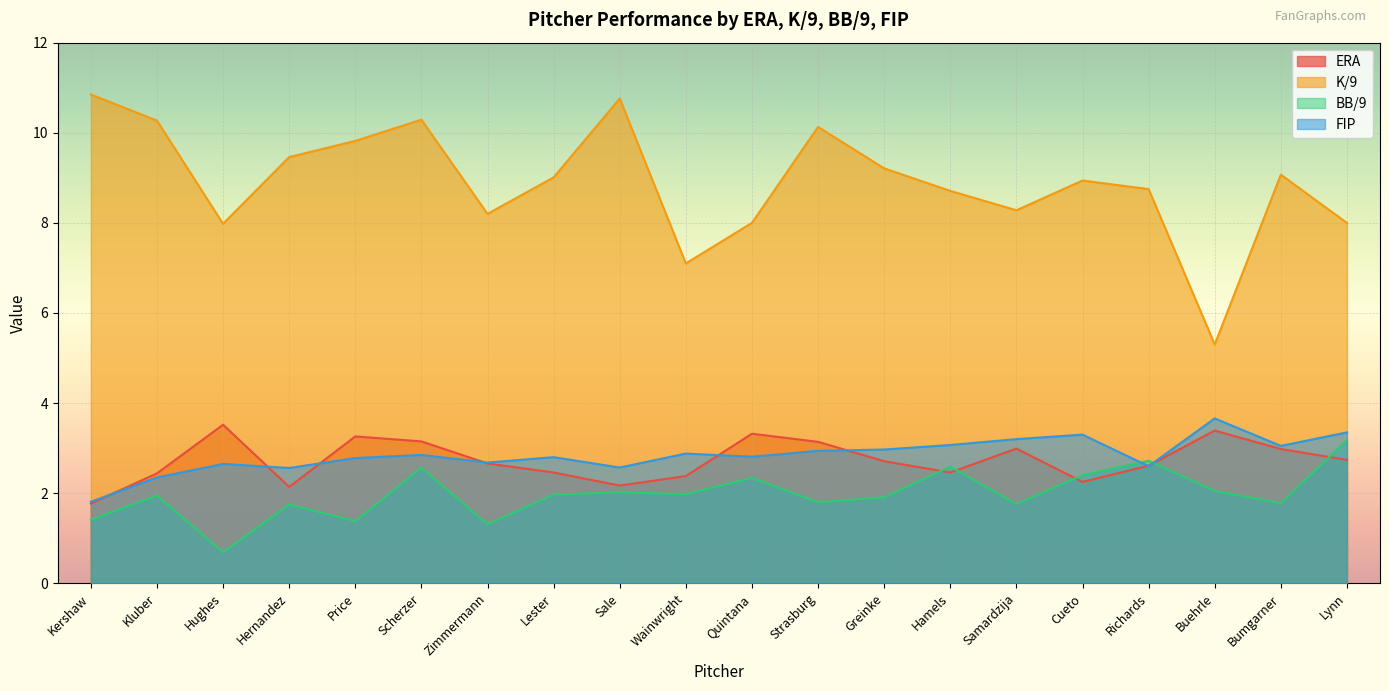

True or false: K/9 and ERA cross at least once.

False